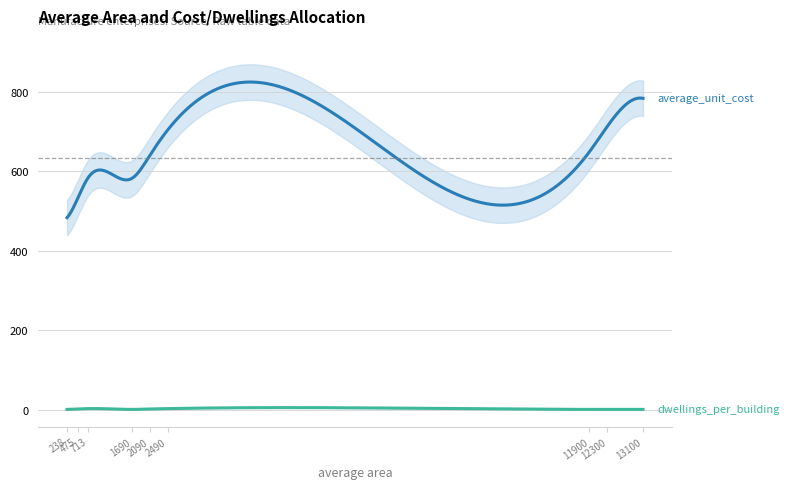

List the labels in order of dwellings_per_building value, smallest first.

238, 1690, 11900, 12300, 13100, 475, 2090, 713, 2490